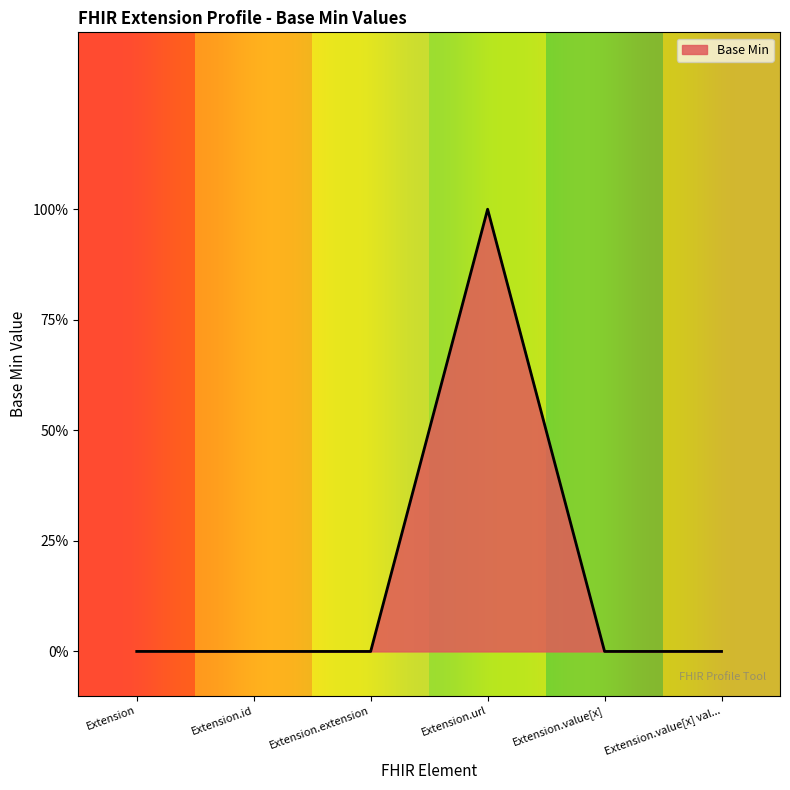

Is this an area chart (filled region under the line)?

Yes